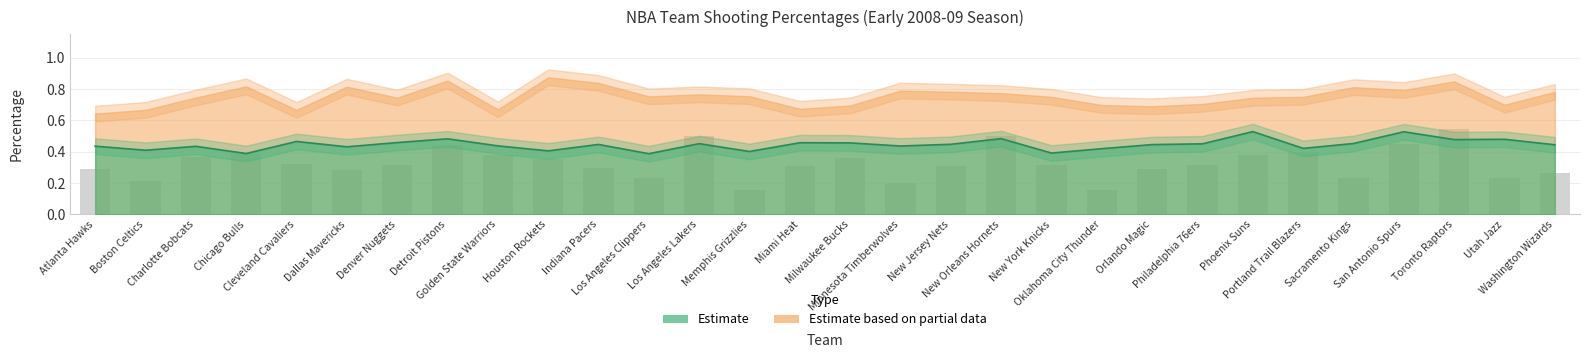

What is the difference between the values at Toronto Raptors and Utah Jazz?

0.3